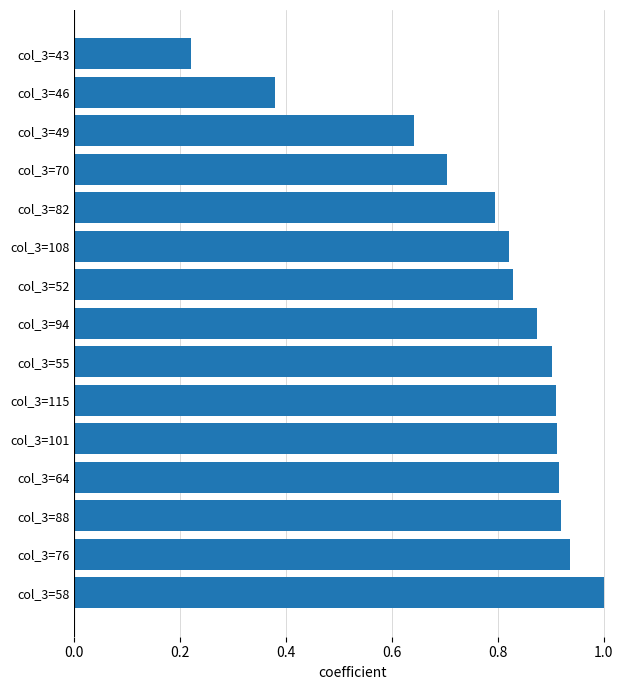

What is the sum of all values?

11.8